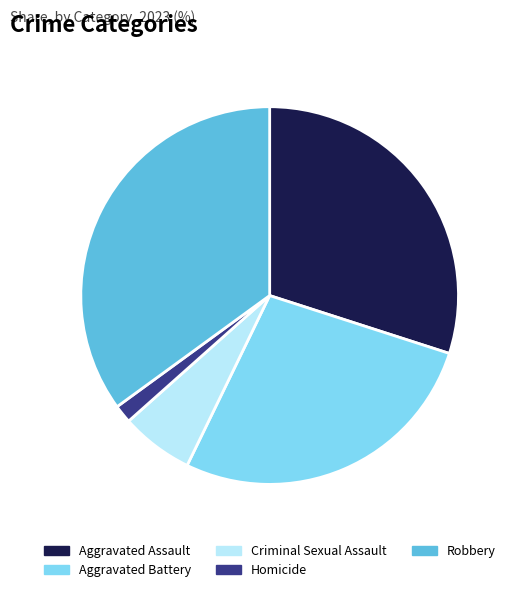

Combined, do Aggravated Battery and Aggravated Assault account for over 50%?

Yes